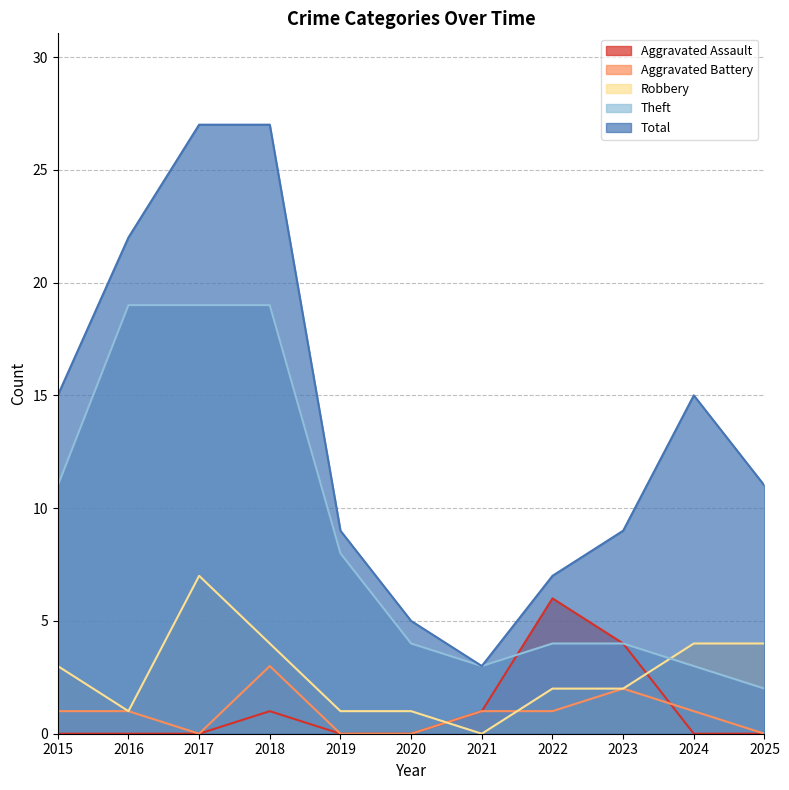

True or false: Theft has a value of 6 at 2017.

False